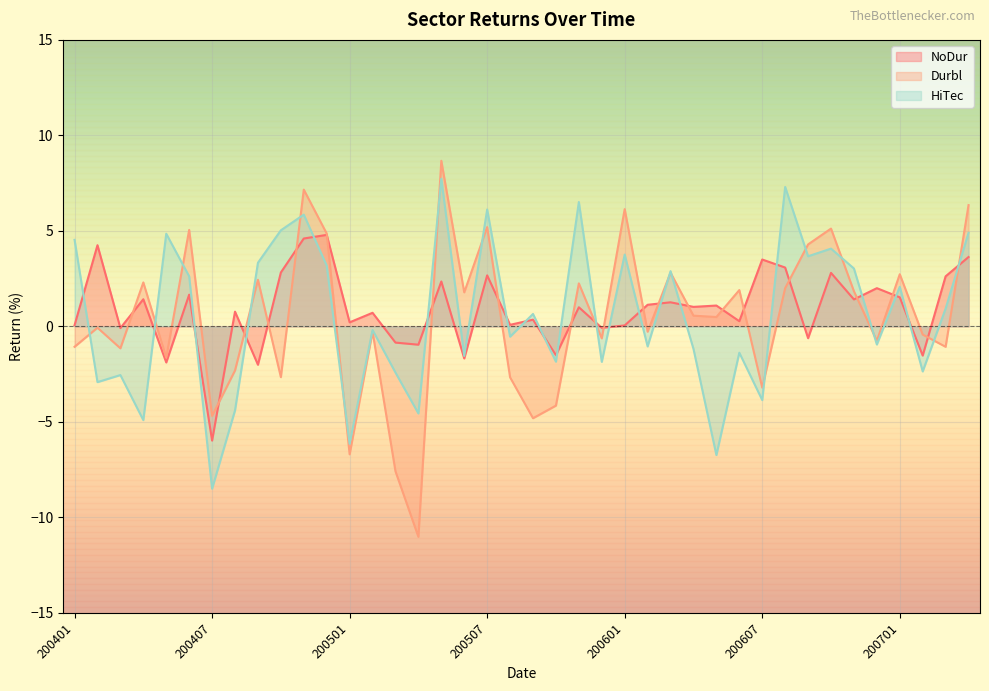

How many negative values does the Durbl series have?

20